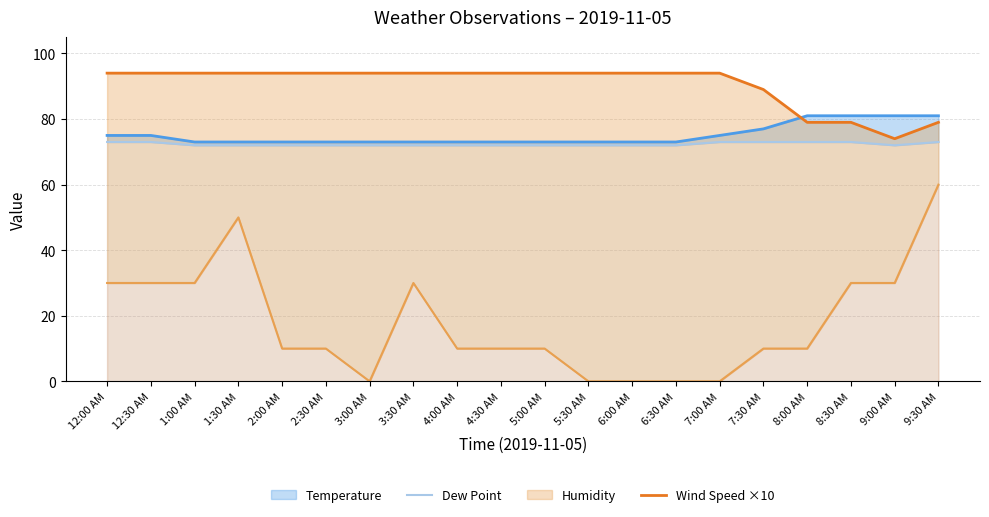

What is the label of the 5th point from the left?

2:00 AM